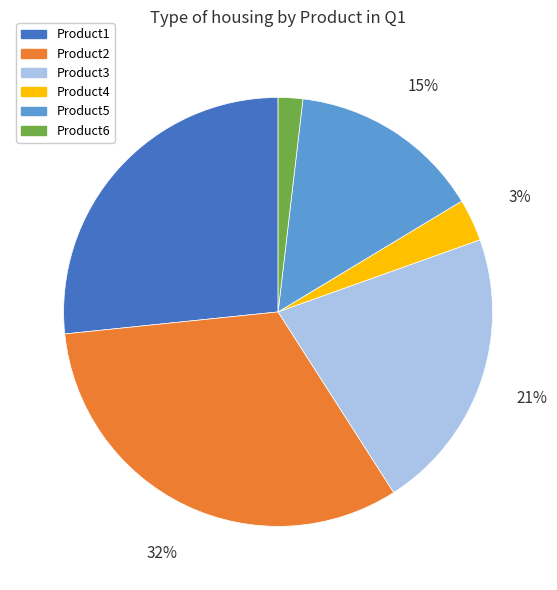

True or false: Product2 accounts for 32% of the total.

True